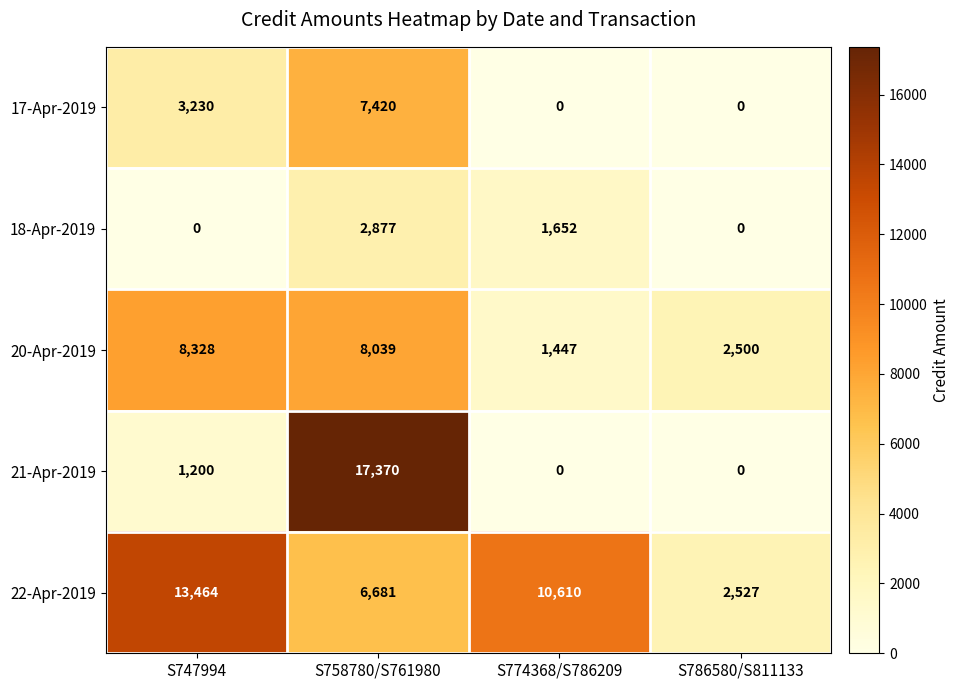

How many series are shown in this chart?

5